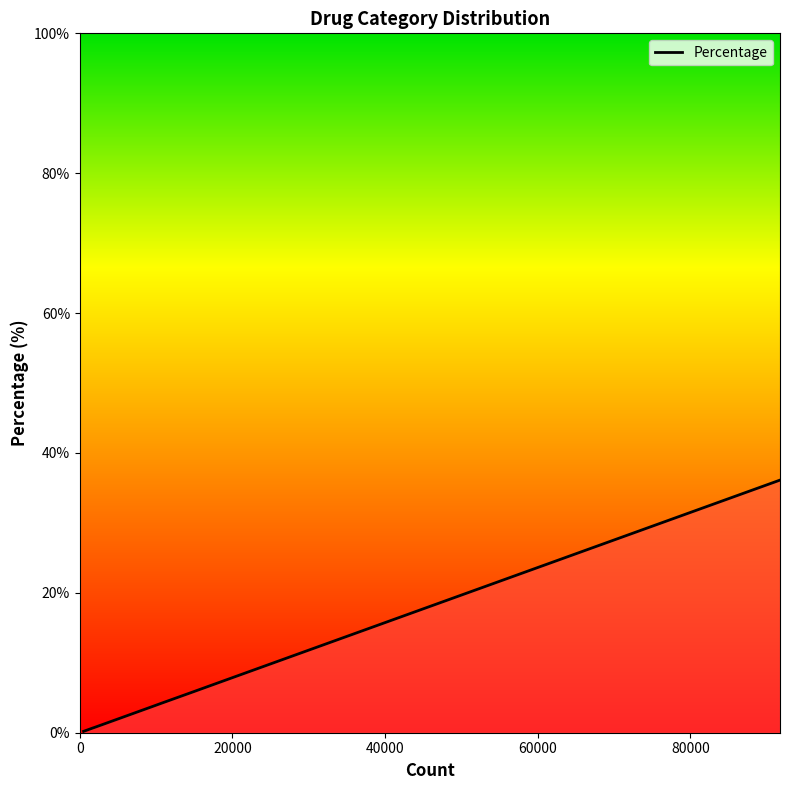

What is the average value?

6.6